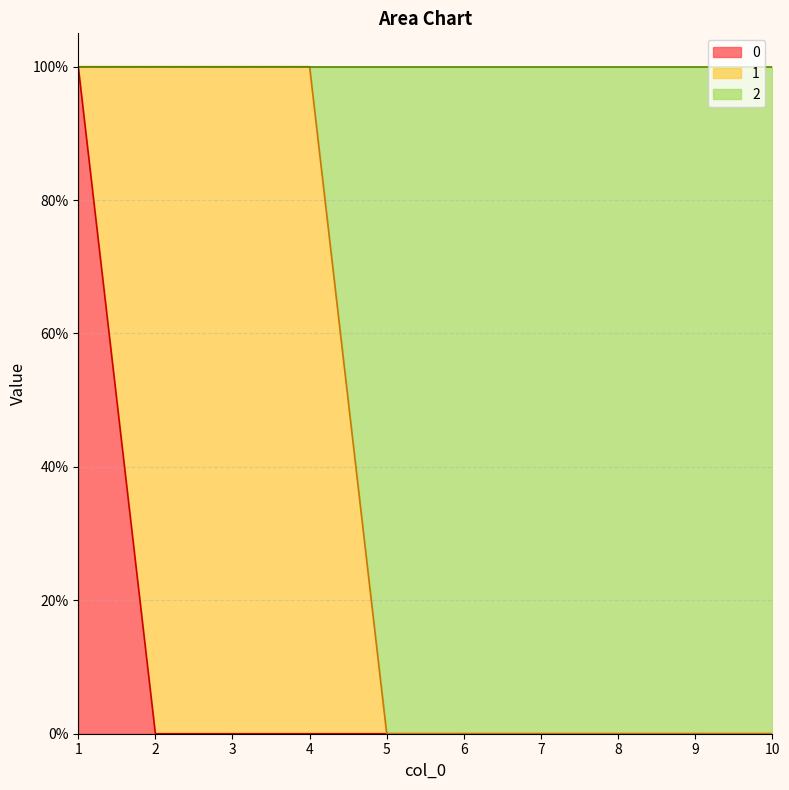

True or false: 2 has more than 1 interior local peaks.

False